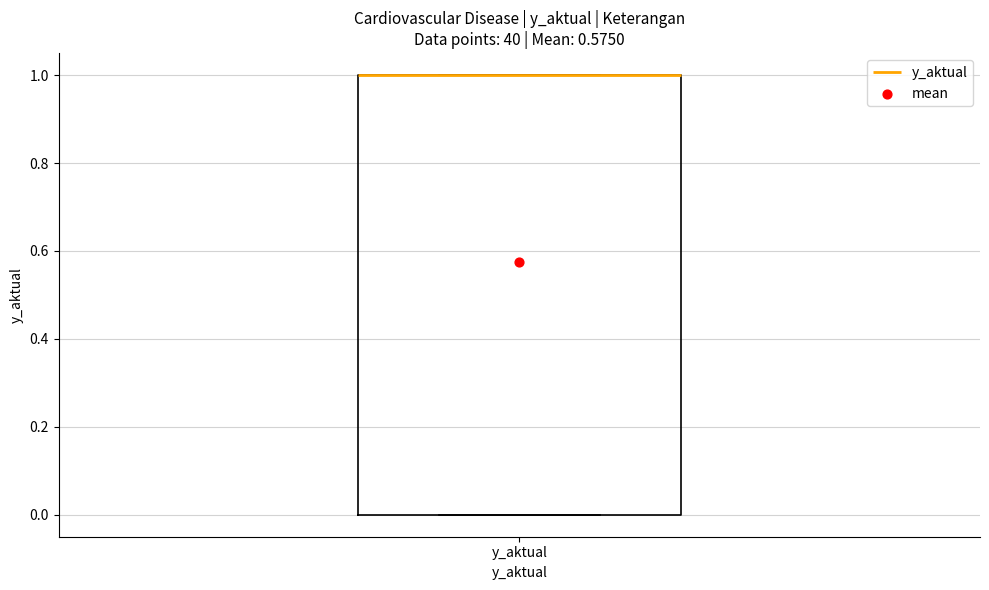

Transcribe this box plot: give where the median line is, the range the box spans, and where the two whiskers end, as read against the y-axis. The values are not printed on the chart, so give them approximately, as read against the axis.

median 1 (drawn on the box's upper edge), box 0 to 1, whiskers 0 to 1